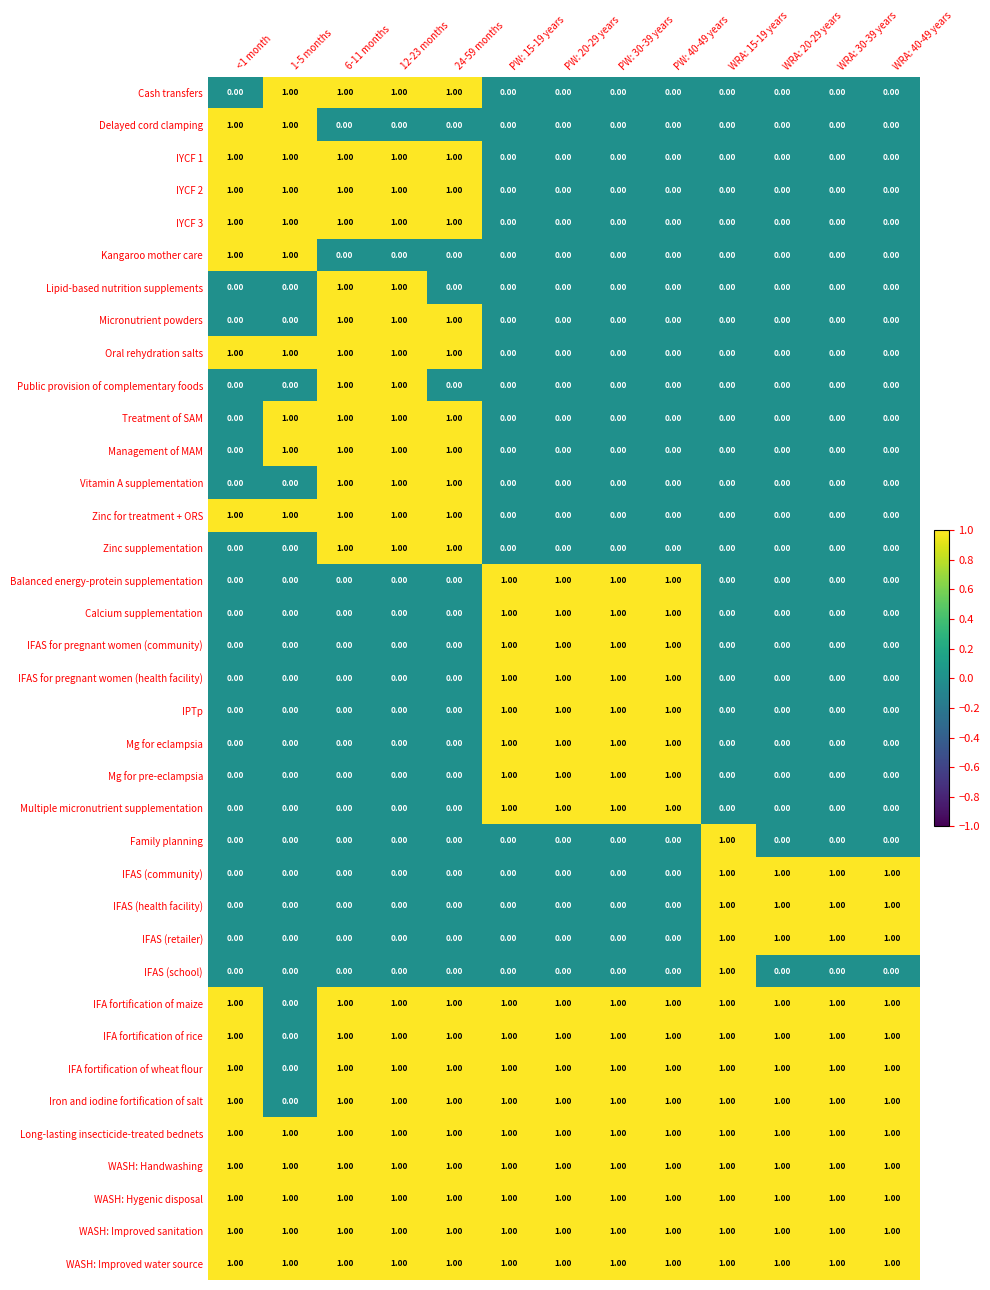

How many categories are shown in the chart?

13